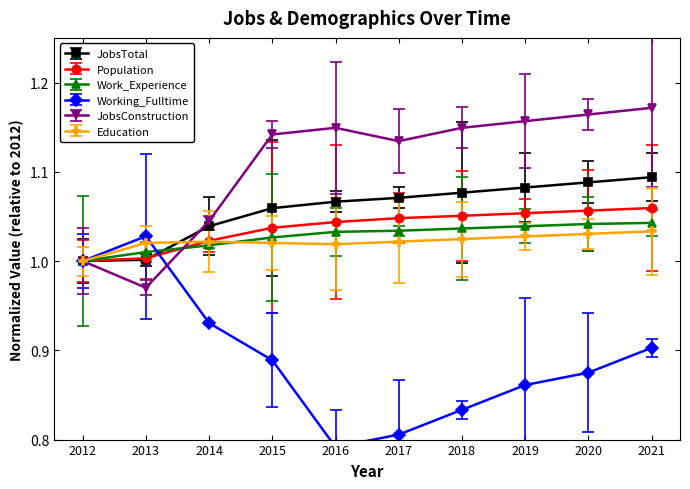

Which series changed the most between 2016 and 2020?

Working_Fulltime